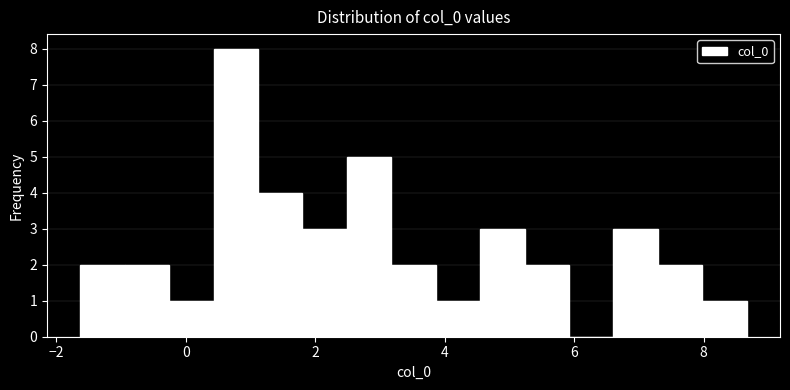

Read against the x-axis, roughly where is the centre of the tallest bar?

0.8